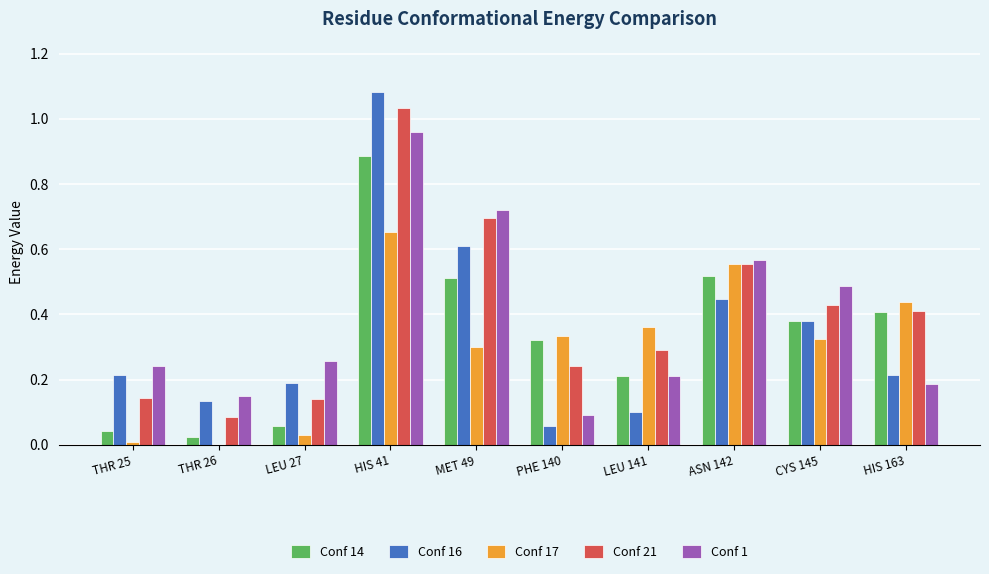

What is the sum of all Conf 16 values?

3.4